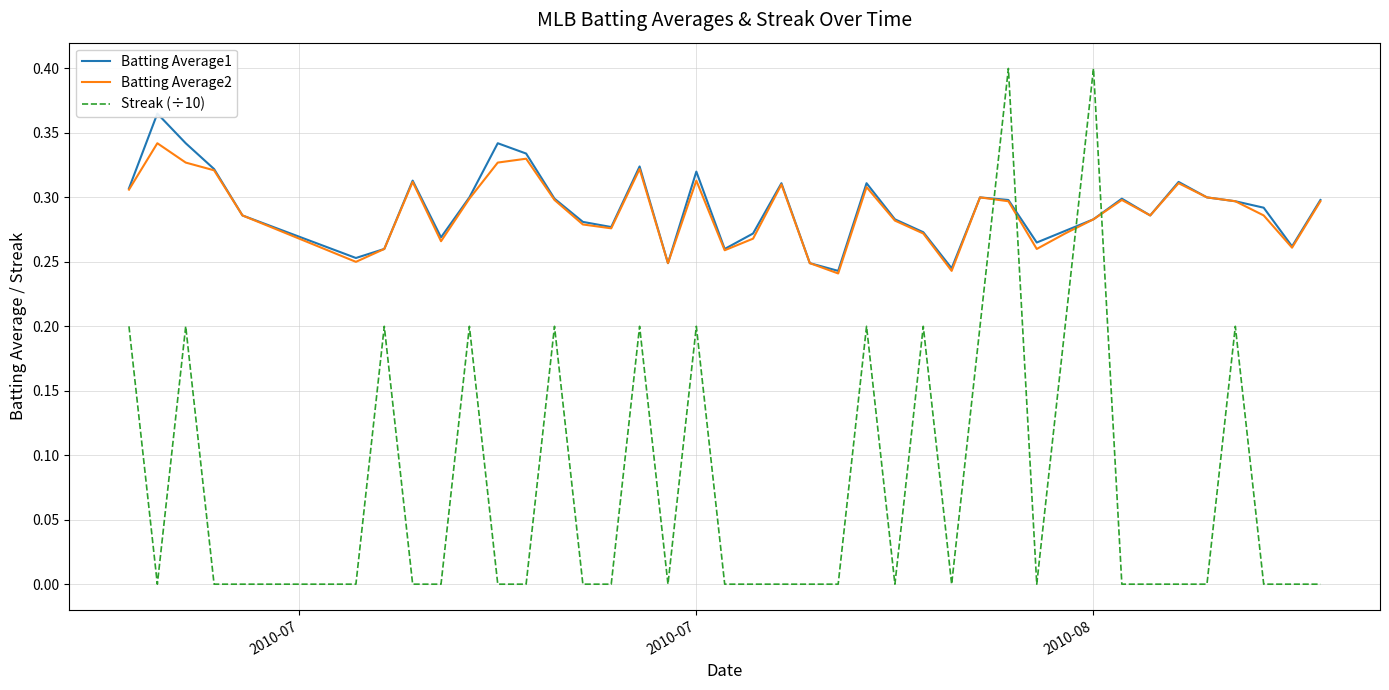

How many times do Streak (÷10) and Batting Average2 cross each other?

4